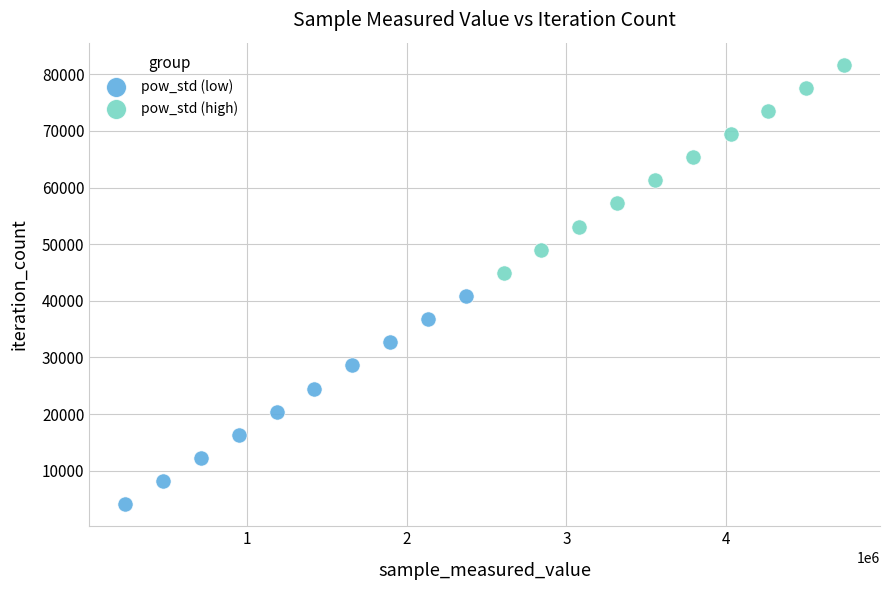

Which series reaches the minimum Y coordinate?

pow_std (low)